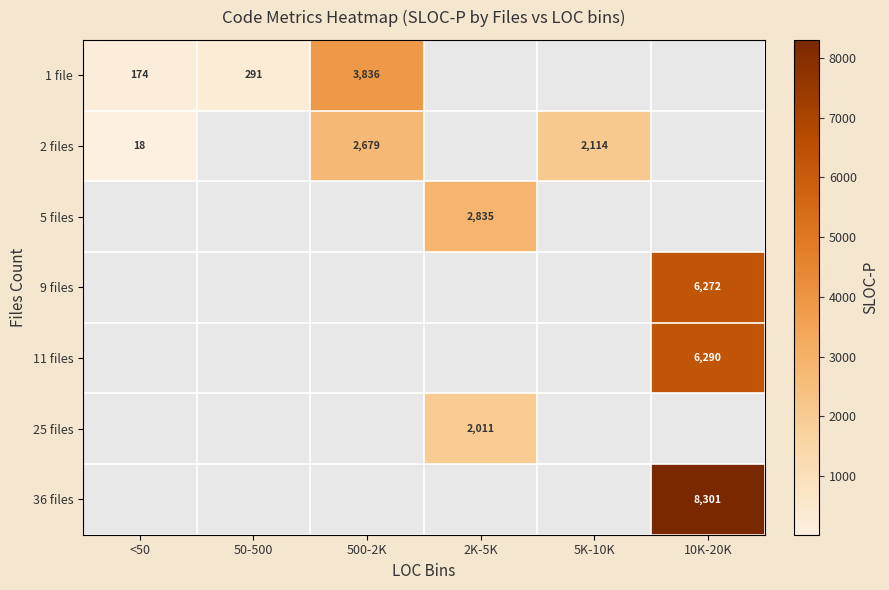

The 36 files series shows 8301 at 10K-20K. True or false?

True